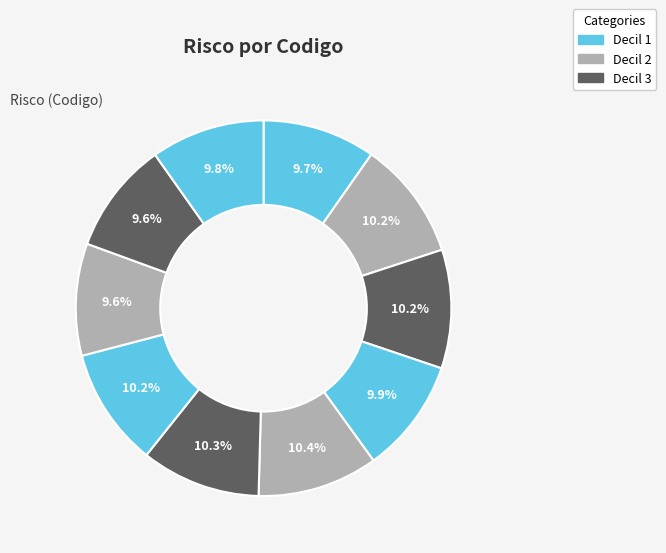

How many slices are in this pie chart?

10